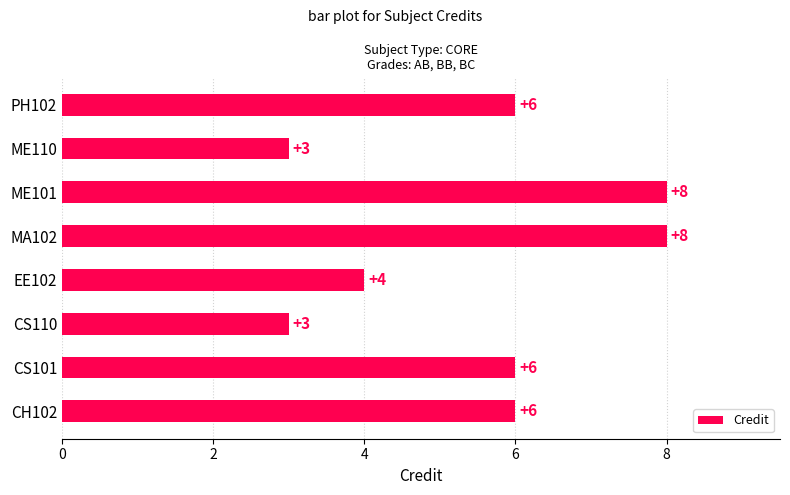

What is the smallest value displayed?

3